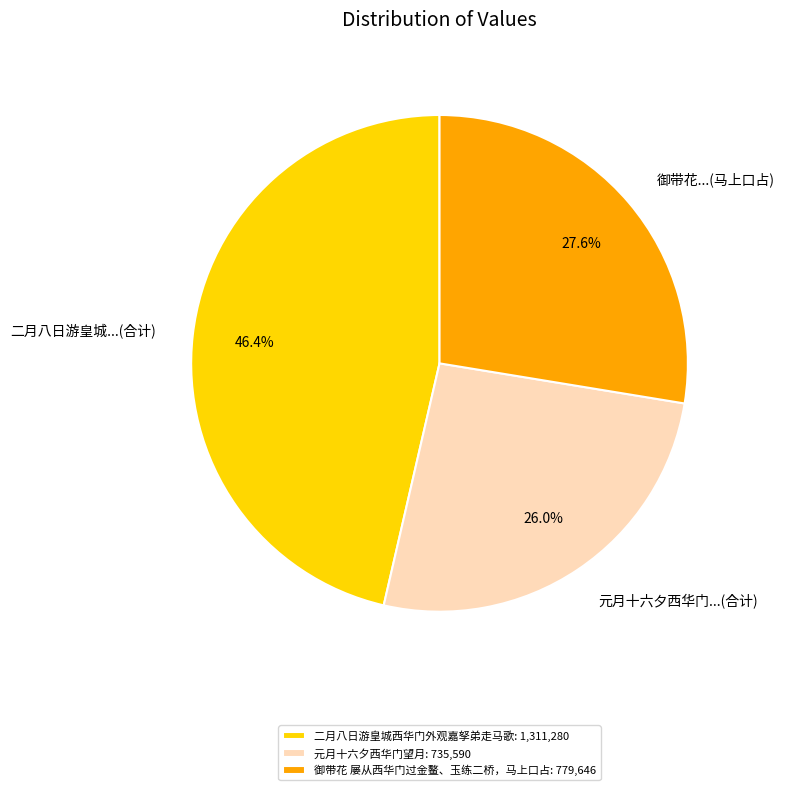

Combined, do 元月十六夕西华门...(合计) and 二月八日游皇城...(合计) account for over 50%?

Yes